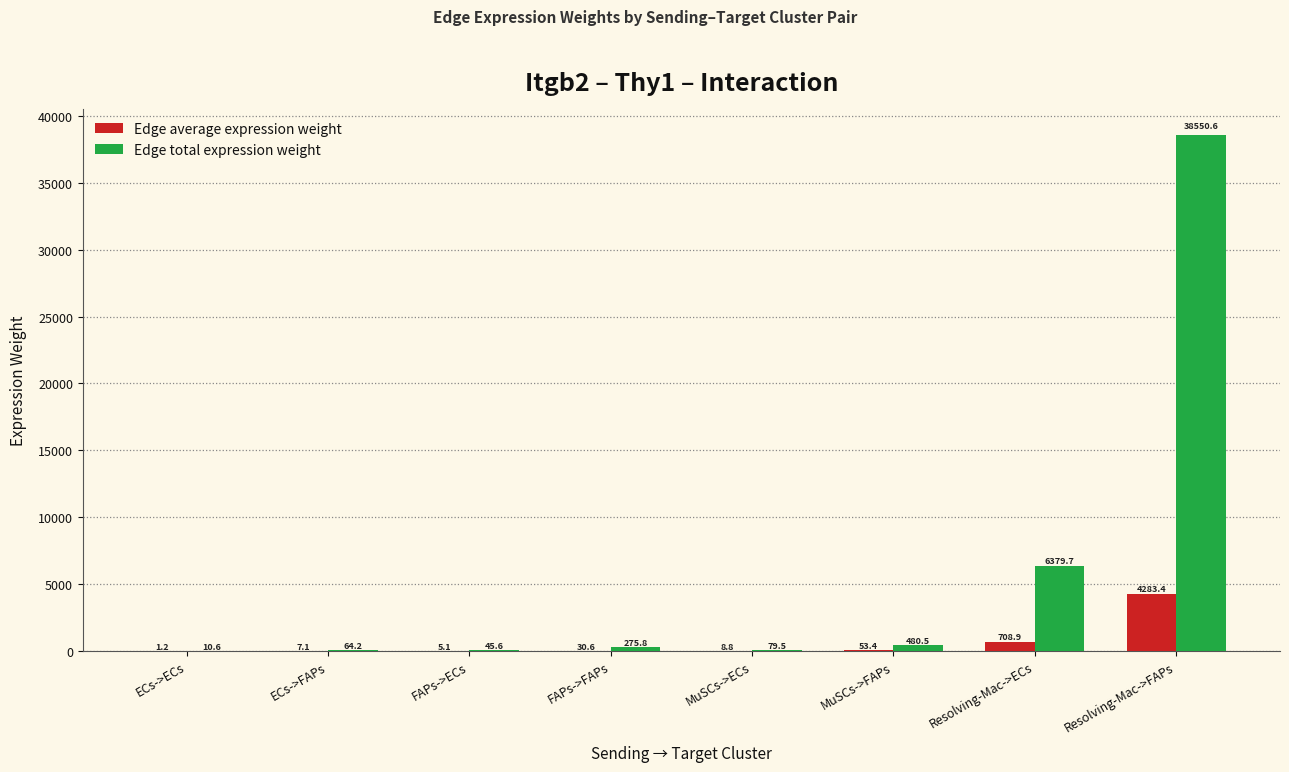

The Edge total expression weight series shows 64.2 at ECs->FAPs. True or false?

True